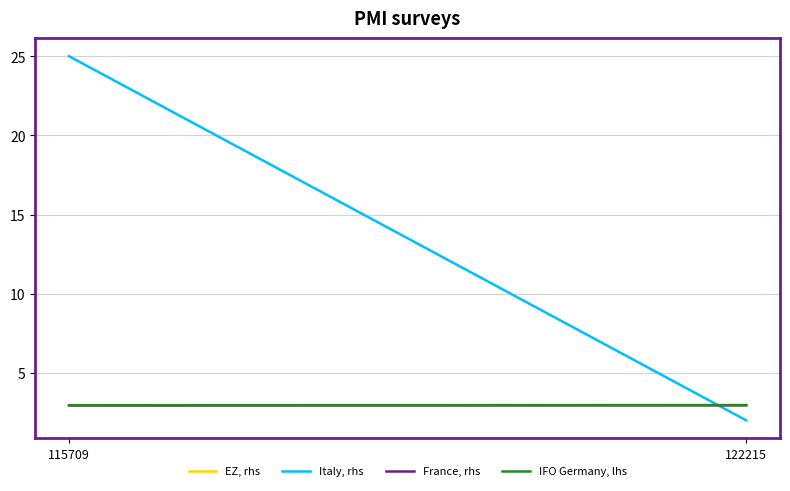

Reading left to right, transcribe all the data shown in this chart.

EZ, rhs: 3.0	3.0
Italy, rhs: 25.0	2.0
France, rhs: 2.9	3.0
IFO Germany, lhs: 3.0	3.0